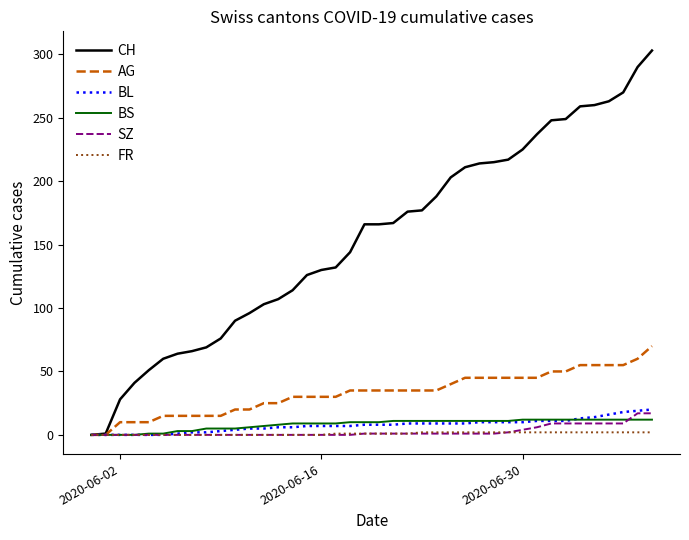

Which series has the largest range (max minus min)?

CH